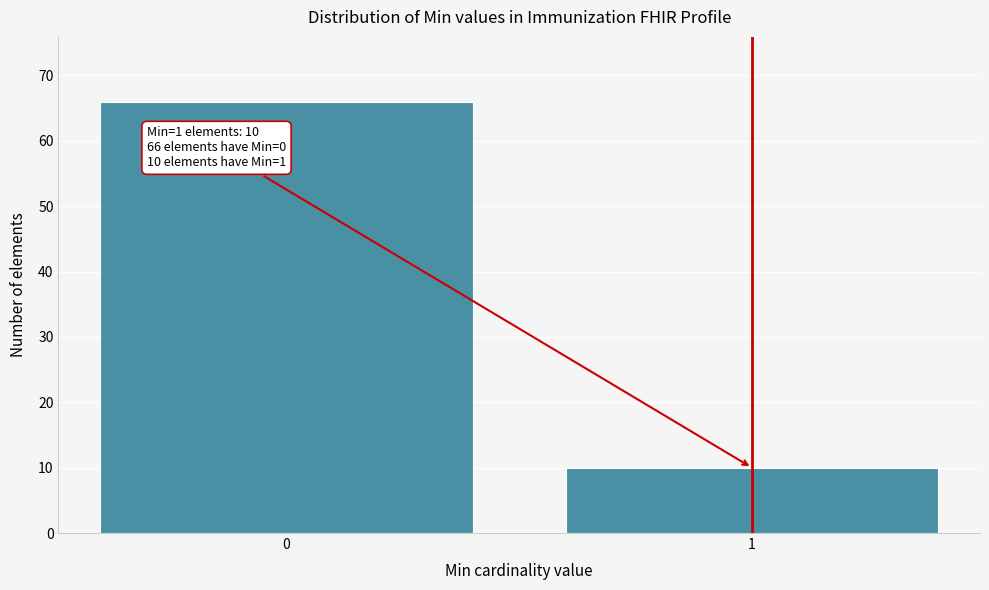

Reading right to left, extract all data points from this chart.

10	66